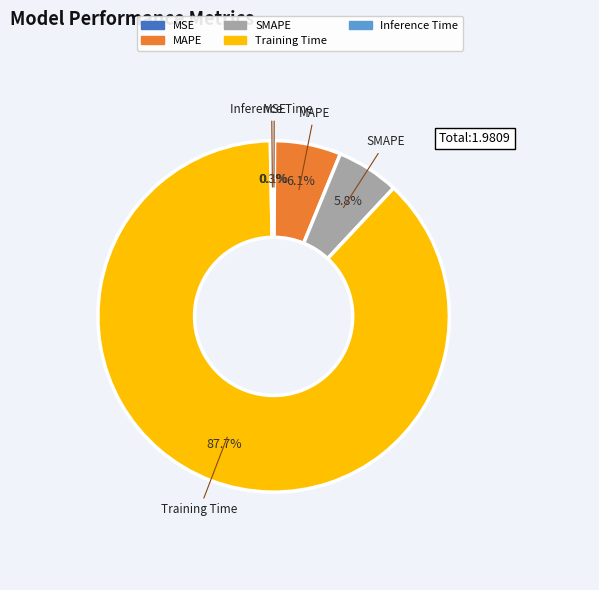

To the nearest percent, what is the average slice percentage?

20%